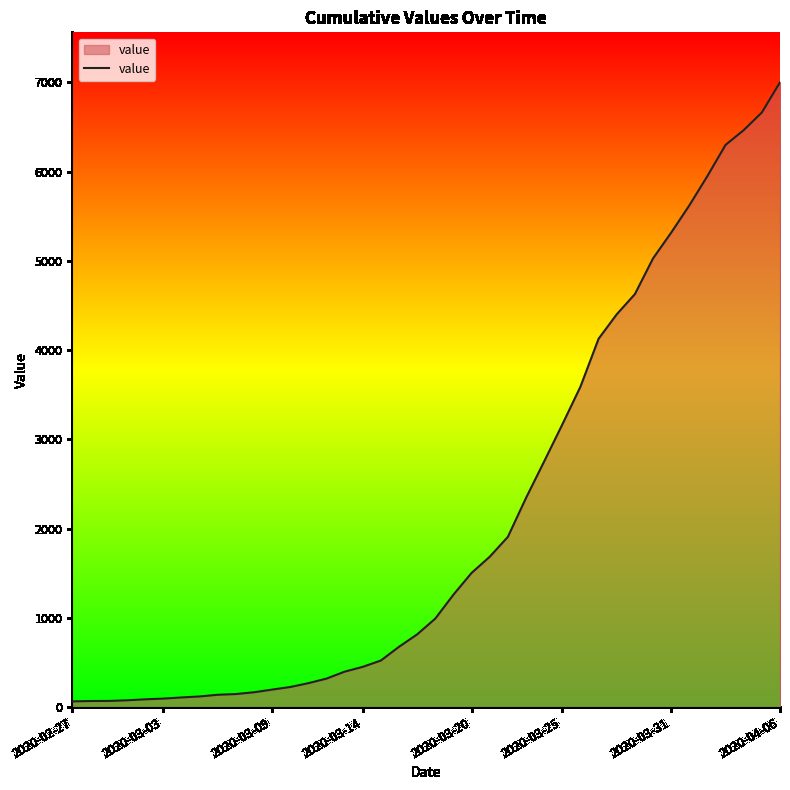

What is the greatest value displayed?

7002